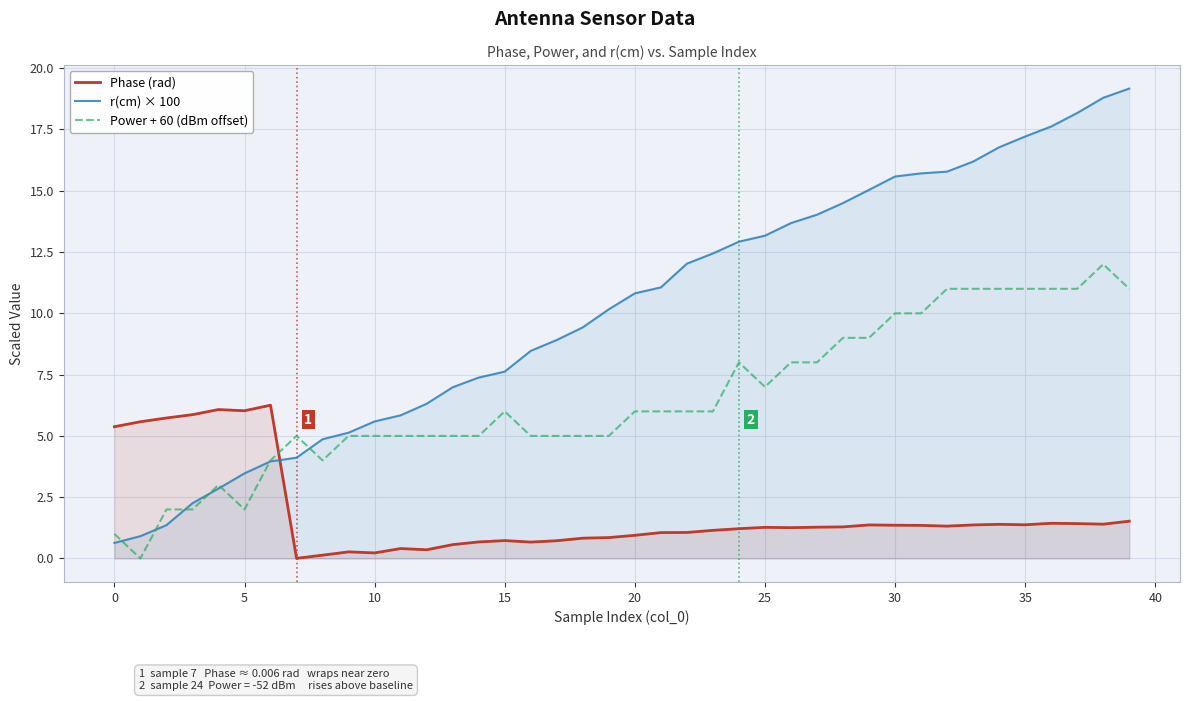

At which label is Phase (rad) closest to 3?

39